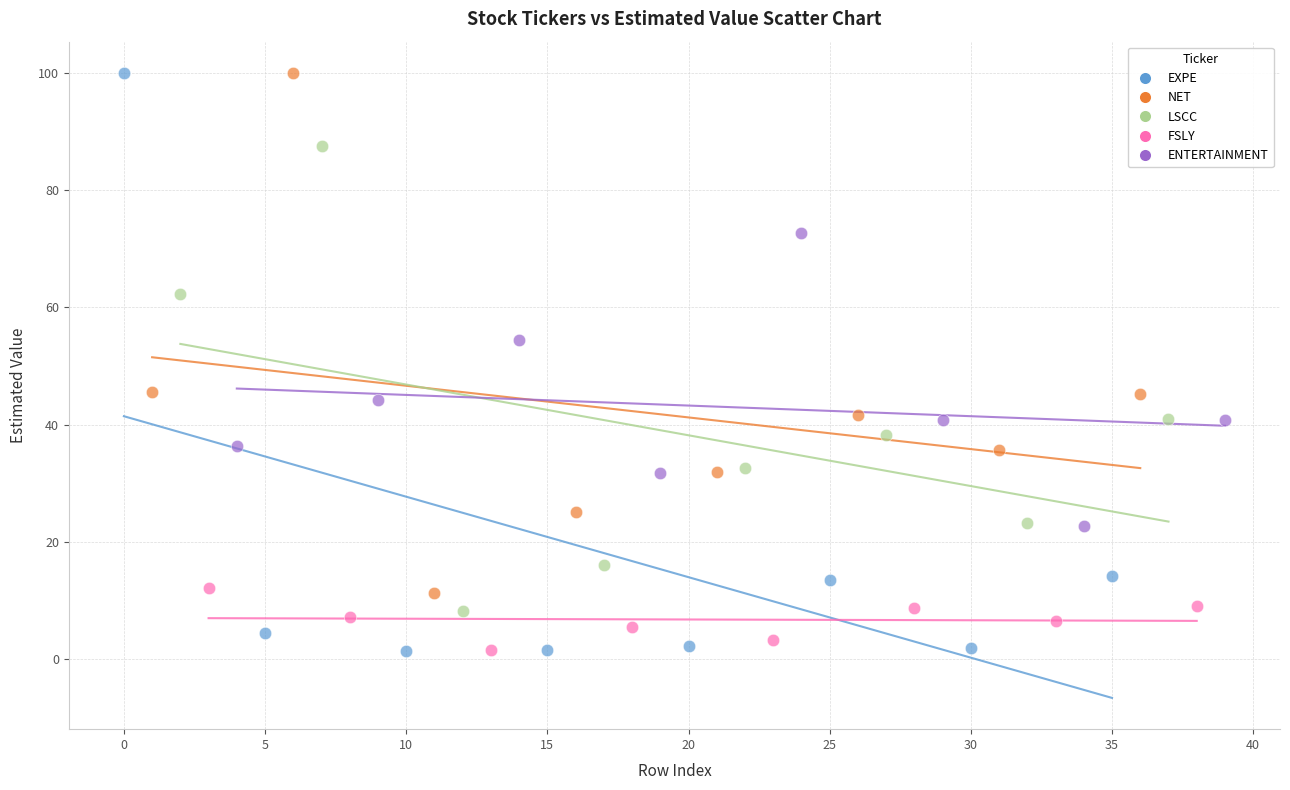

Which series has the widest spread of Y values?

EXPE